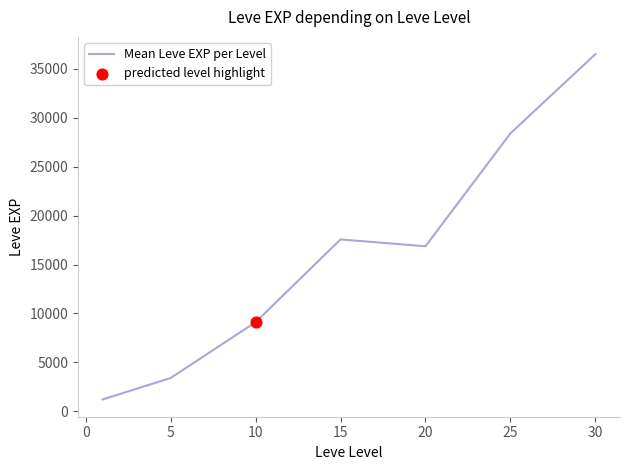

What is the maximum value shown in the chart?

36492.5